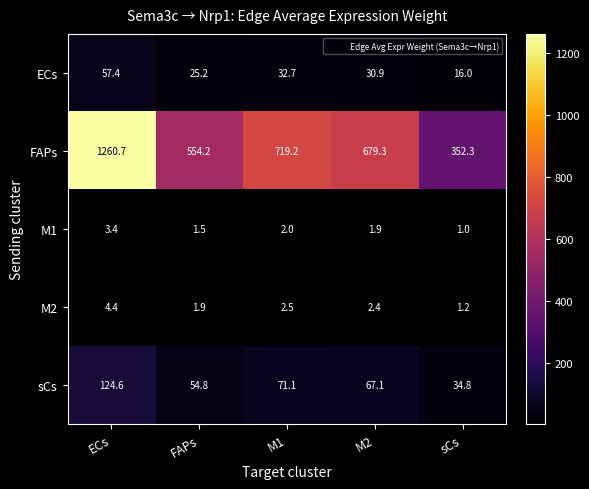

Reading left to right, list all the values displayed in this chart.

ECs: 57.4	25.2	32.7	30.9	16.0
FAPs: 1260.7	554.2	719.2	679.3	352.3
M1: 3.4	1.5	2.0	1.9	1.0
M2: 4.4	1.9	2.5	2.4	1.2
sCs: 124.6	54.8	71.1	67.1	34.8